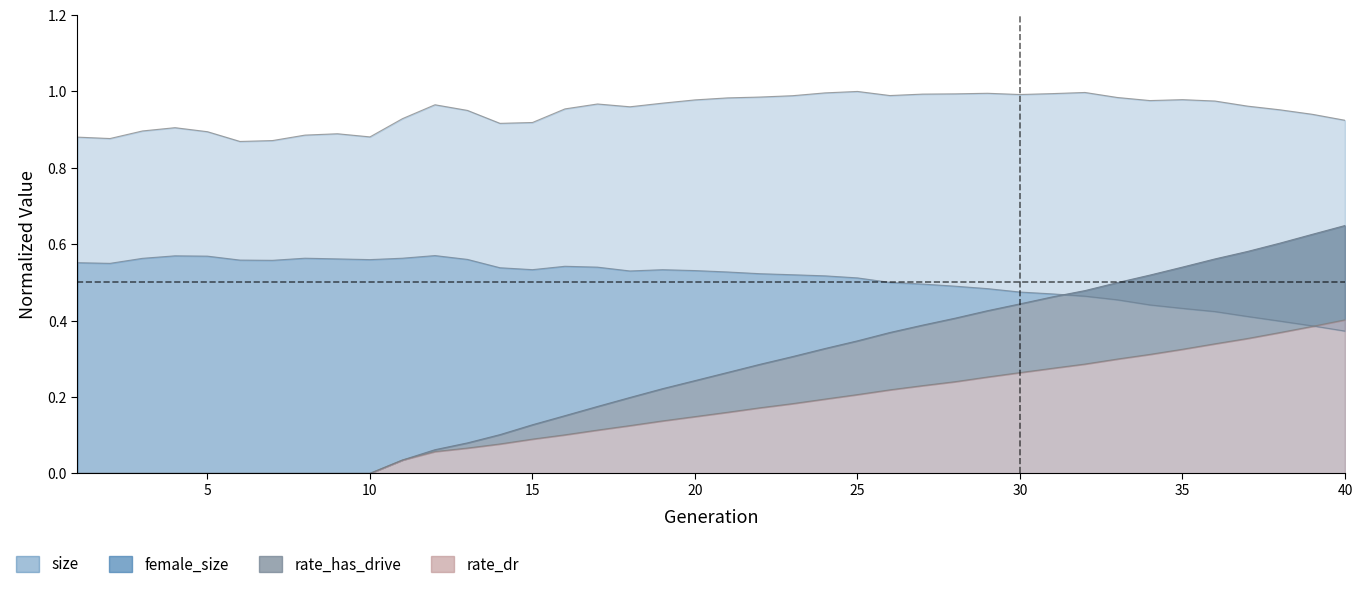

How many data points in rate_dr are above 0?

30